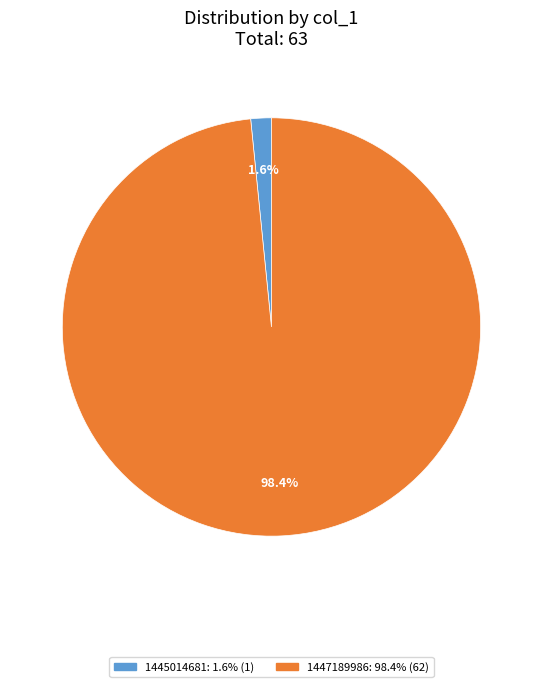

What is the majority slice?

1447189986